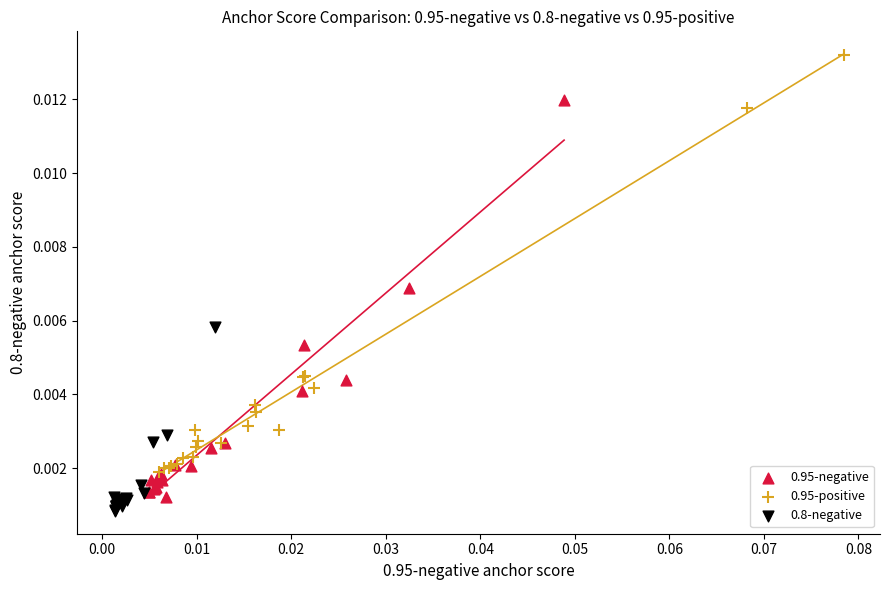

Which series has the widest spread of Y values?

0.95-positive